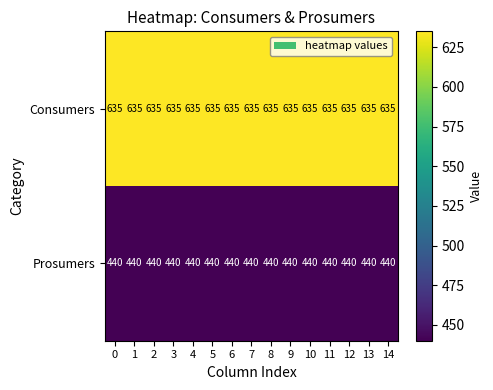

What is the sum of the Consumers values at 2 and 11?

1270